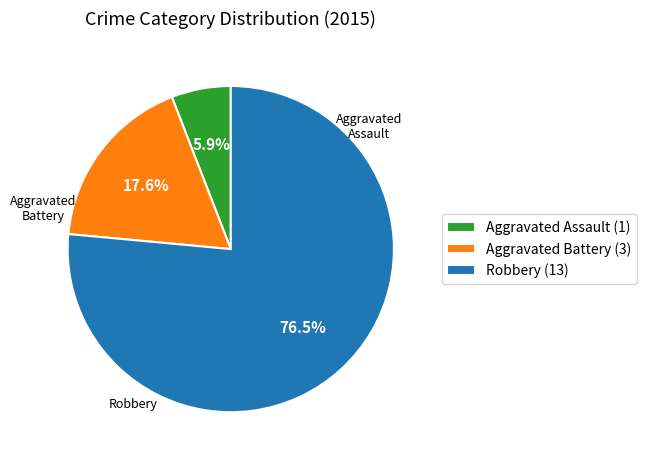

What is the largest slice in the pie chart?

Robbery